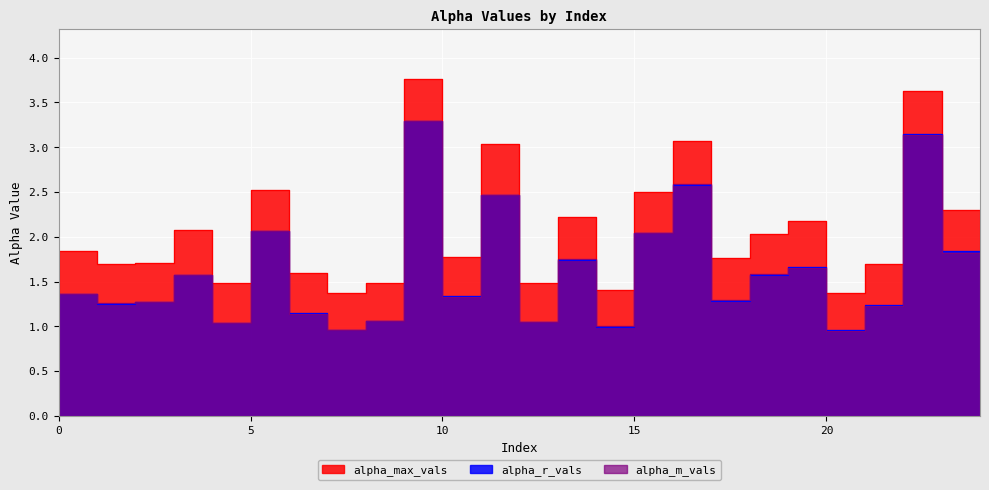

In alpha_r_vals, how many points are higher than both neighbors (excluding endpoints)?

9